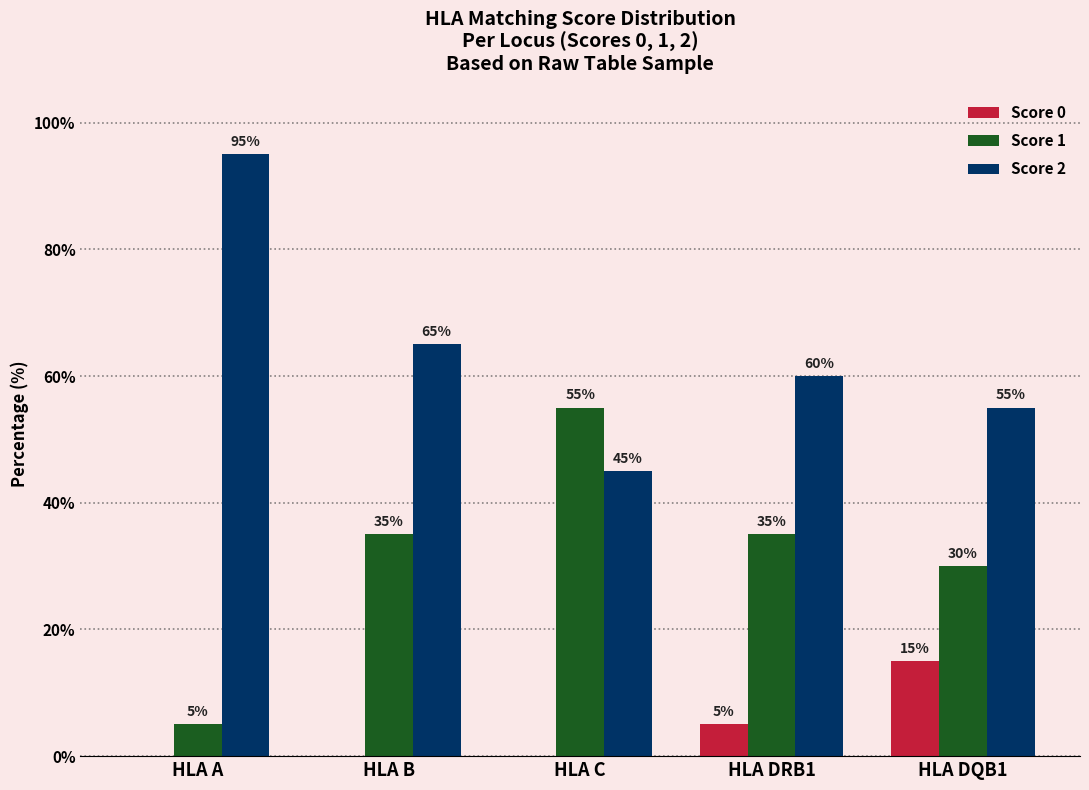

What is the difference between the Score 1 values at HLA C and HLA DQB1?

25.0